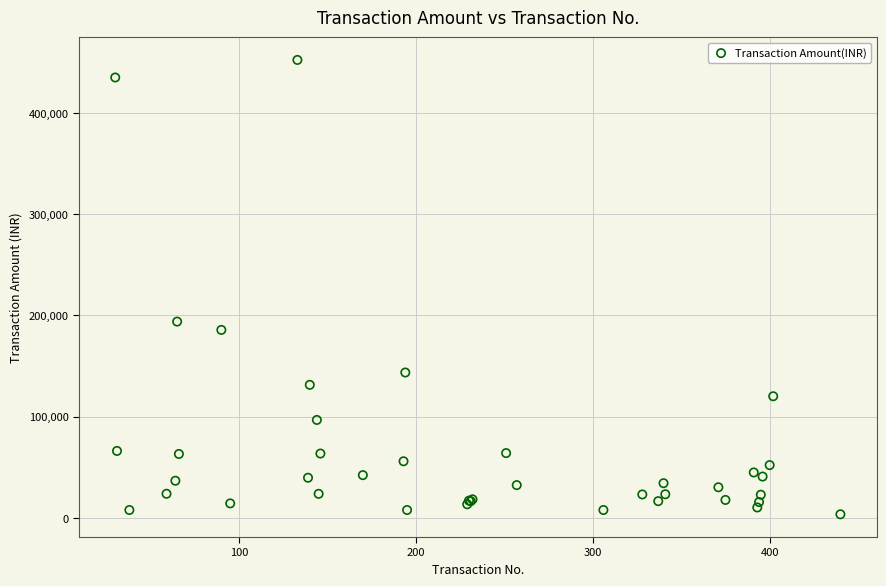

What Y value in the scatter plot is closest to 227920?

193893